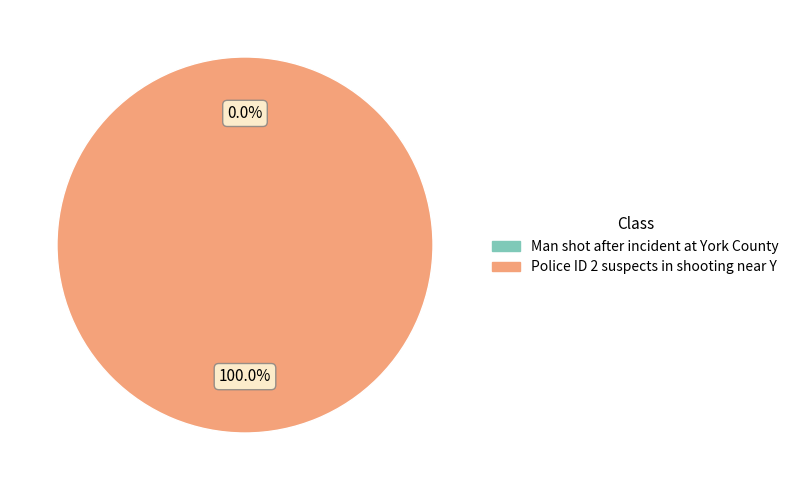

What is the change in value from Man shot after incident at York County to Police ID 2 suspects in shooting near Y?

+1